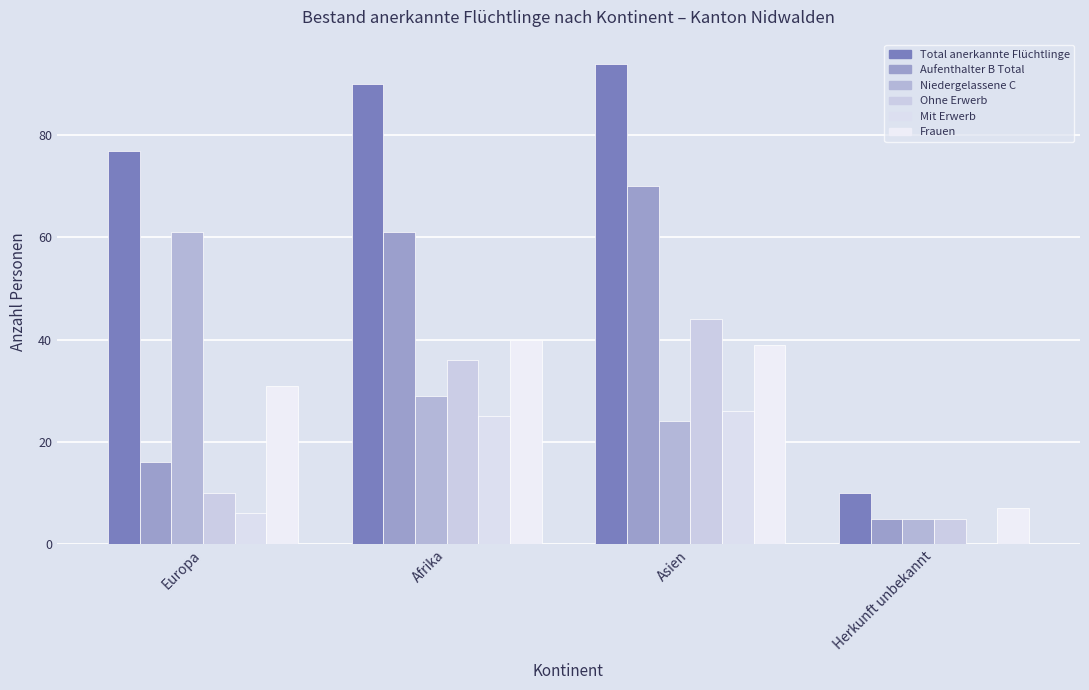

The Niedergelassene C series shows 33 at Asien. True or false?

False